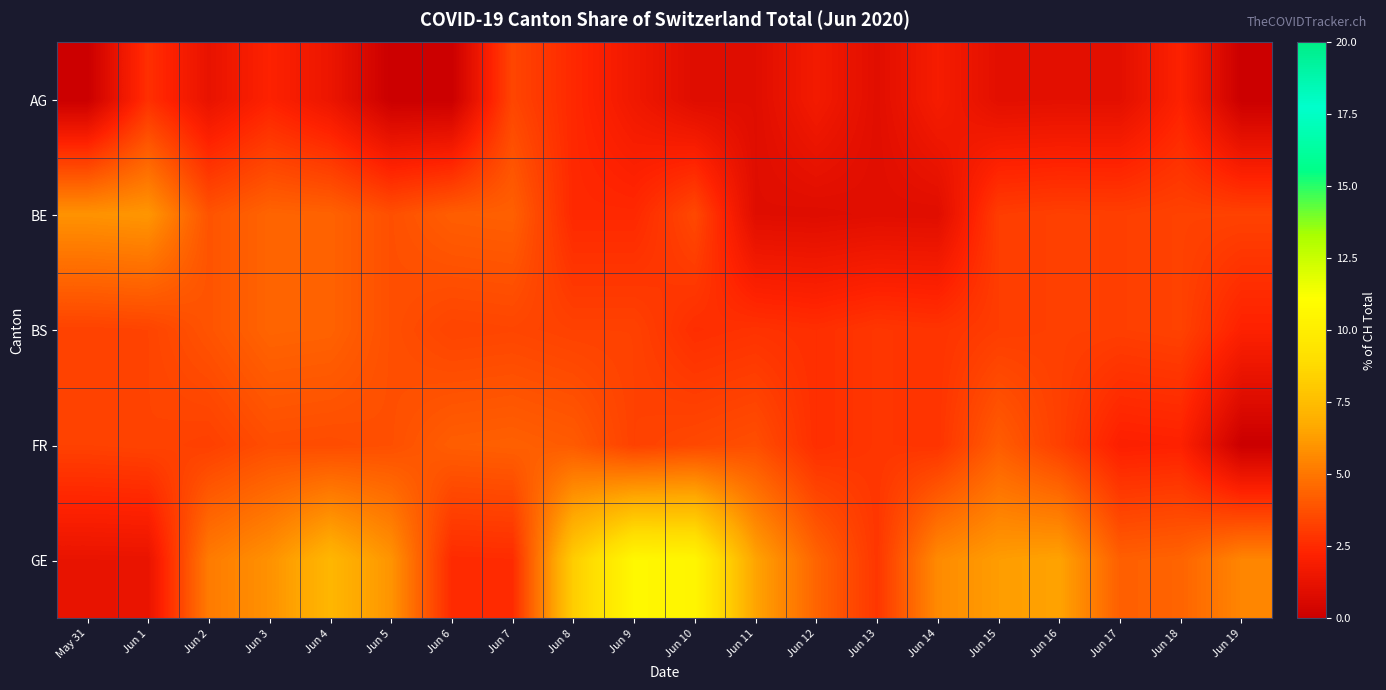

How many series are shown in this chart?

5